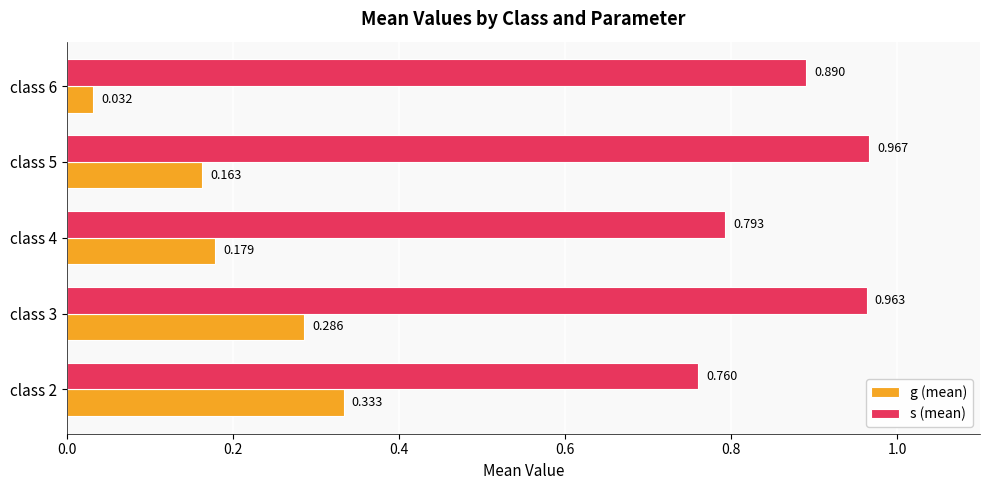

At how many categories does at least one series exceed 0?

5